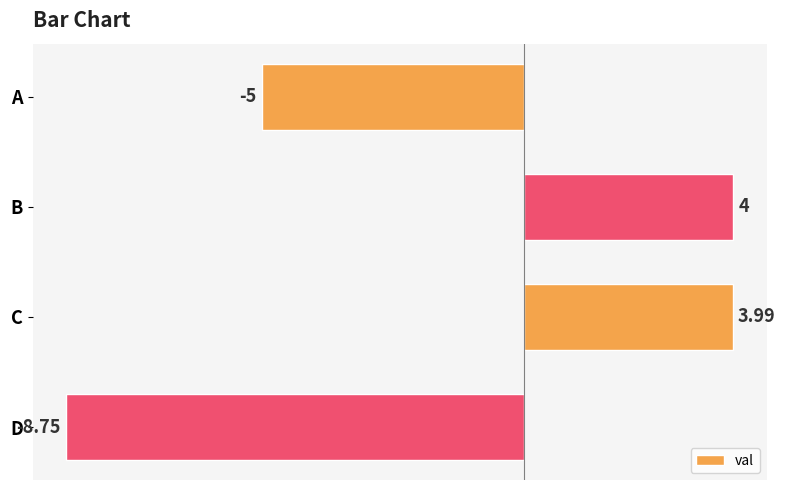

What is the difference between the second highest and minimum values?

12.7